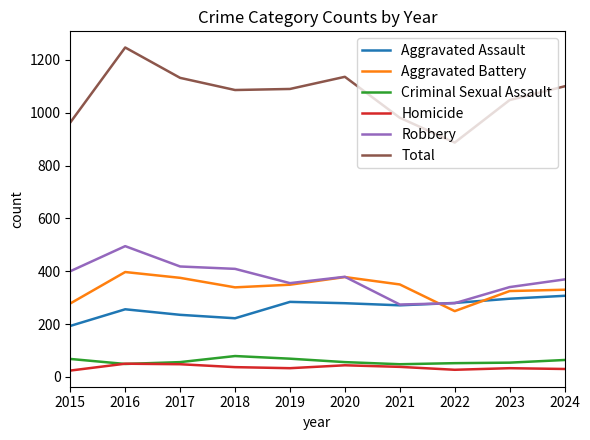

Which series ends up on top after the final intersection of Robbery and Aggravated Assault?

Robbery